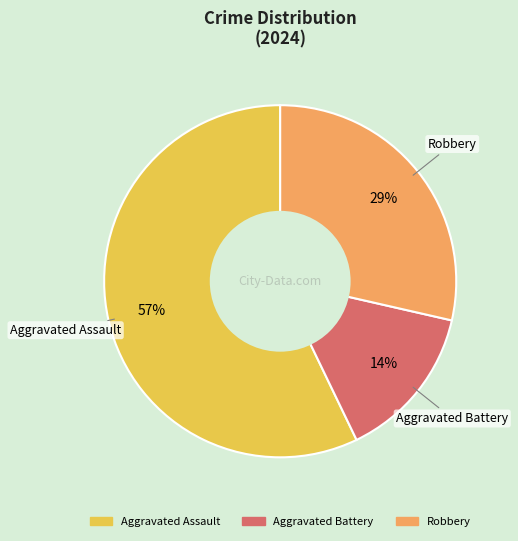

Is the sum of Aggravated Battery and Robbery greater than half?

No